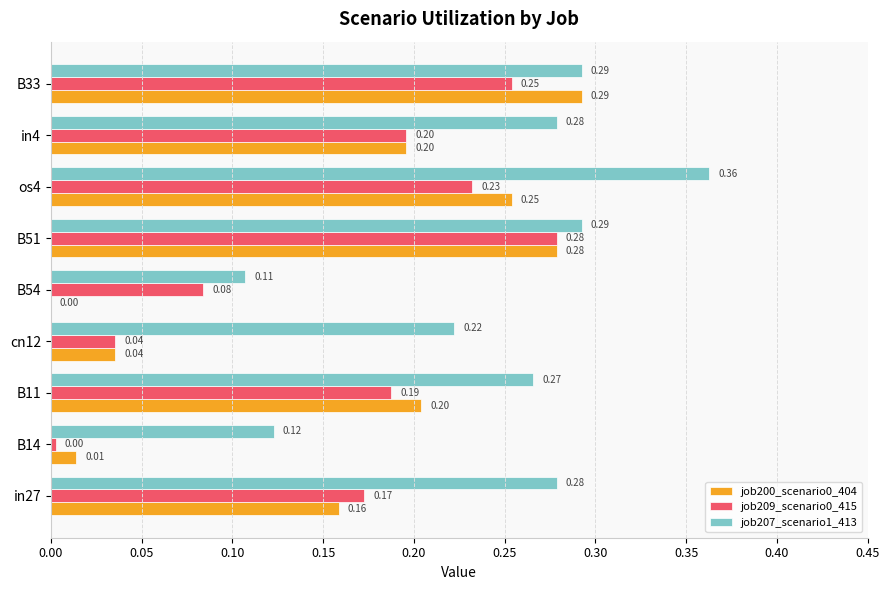

At which category is the sum across all series the highest?

B51